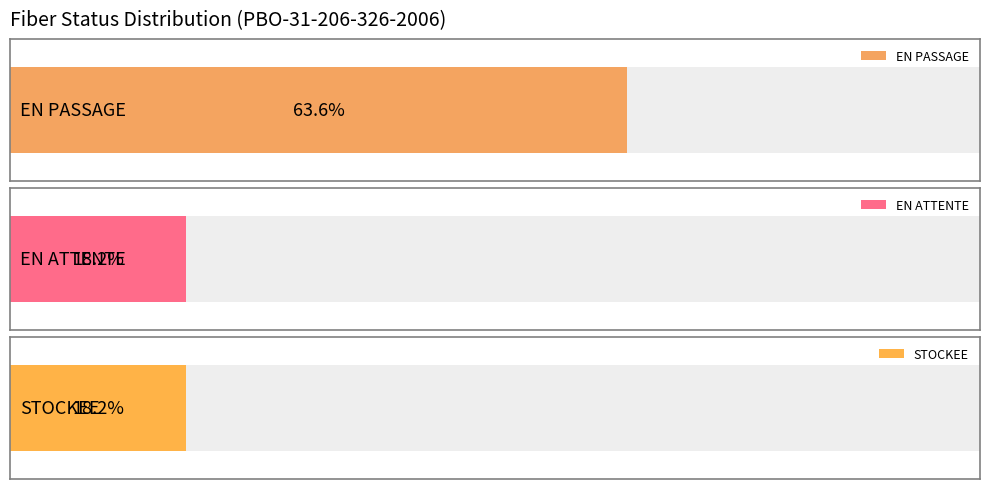

Rank the series by their maximum value, from lowest to highest.

EN ATTENTE, STOCKEE, EN PASSAGE